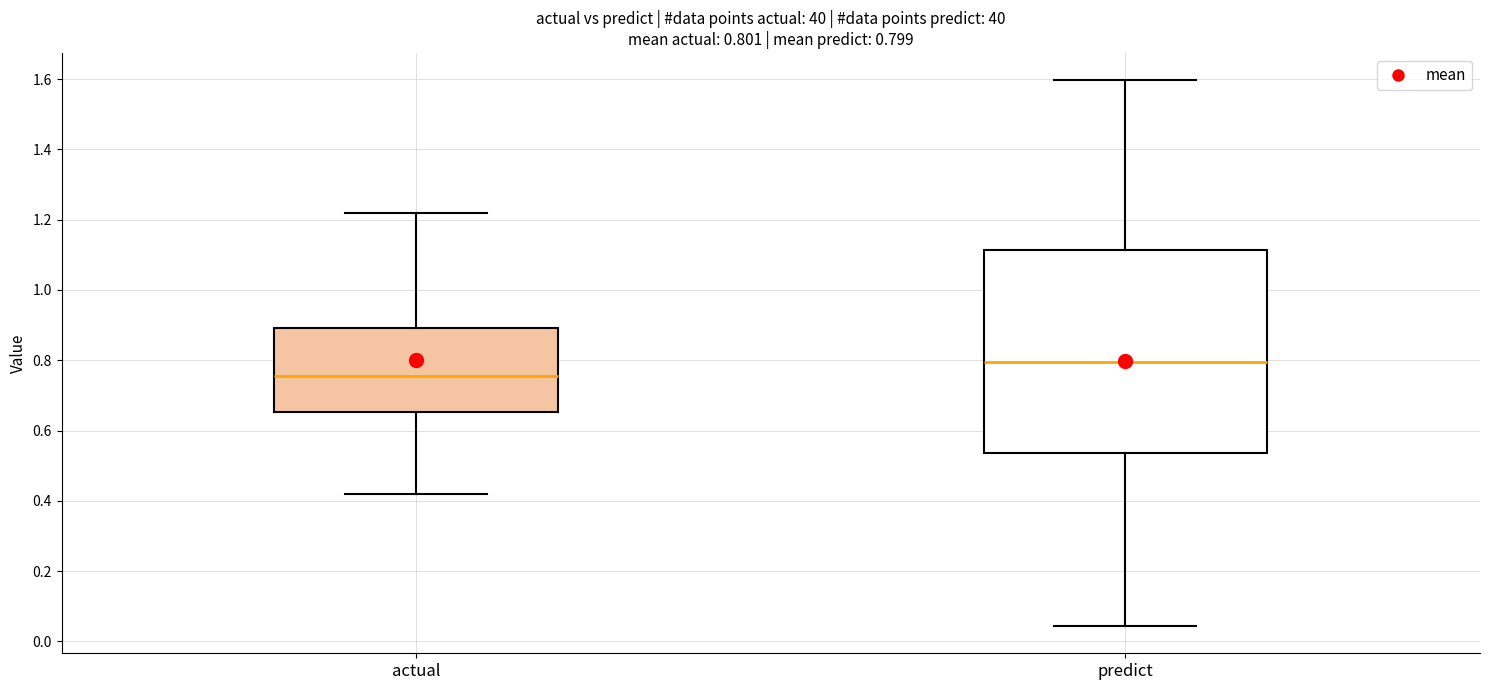

Which box is the tallest, from its lower edge to its upper edge?

predict